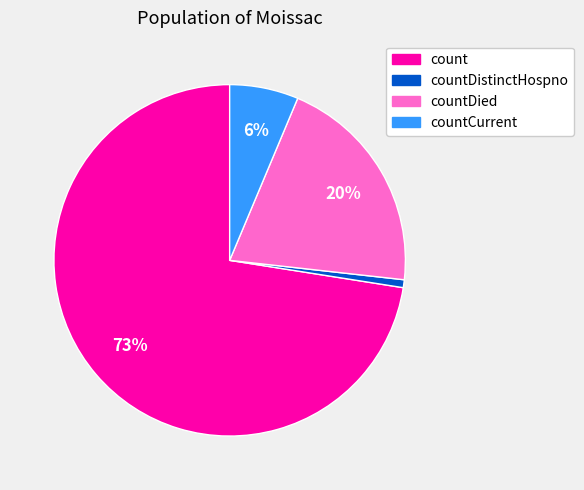

Between countCurrent and countDistinctHospno, which is larger?

countCurrent